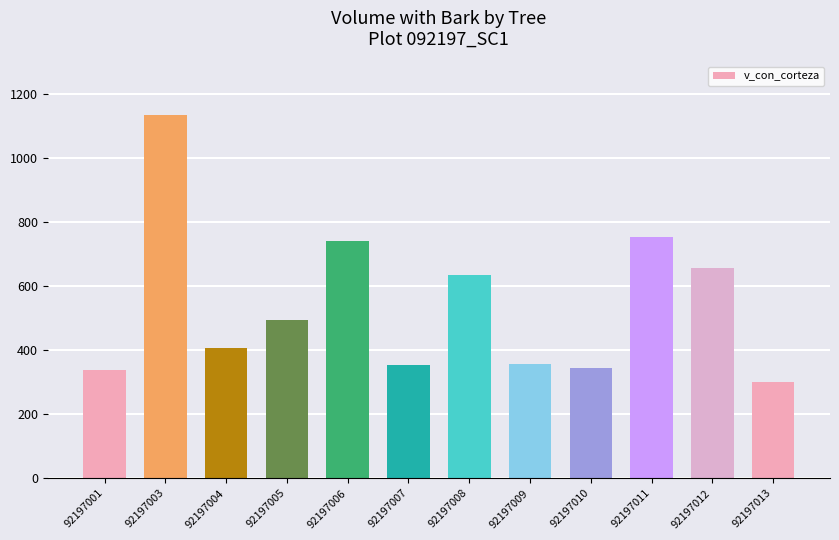

What is the sum of the values at 92197001 and 92197006?

1078.0